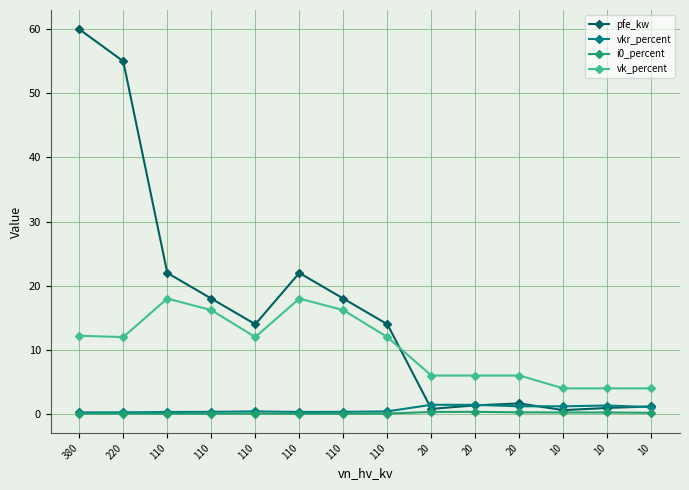

How many lines are shown in the chart?

4